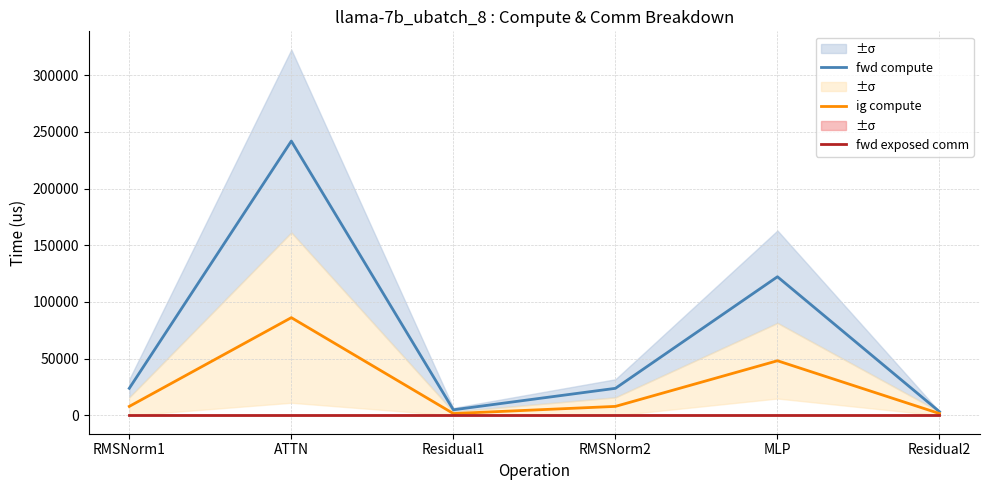

How many interior local valleys does the fwd compute series have?

1